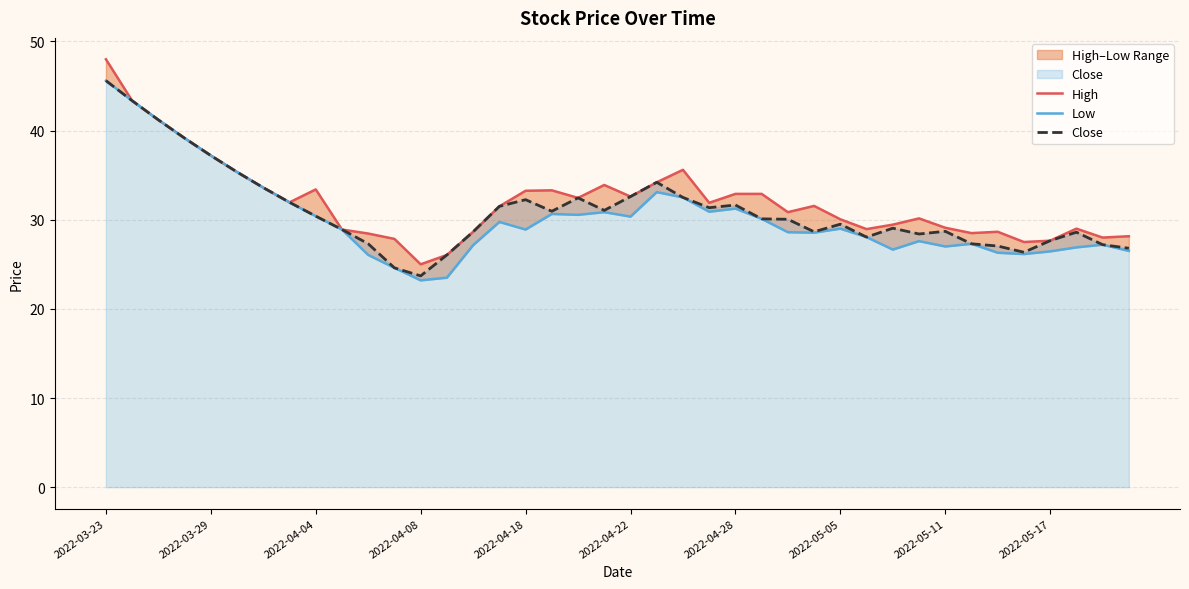

What is the sum of the Close values at 21 and 23?

65.6